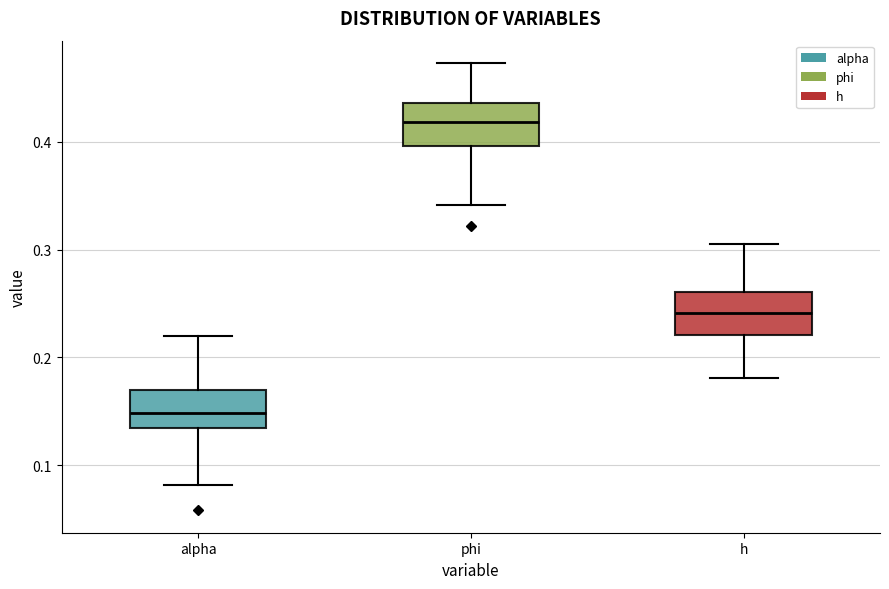

Reading left to right, transcribe this box plot: for each box, give where its median line is, the range the box spans, and where its two whiskers end, as read against the y-axis. The values are not printed on the chart, so give them approximately, as read against the axis.

alpha: median 0.15, box 0.13 to 0.17, whiskers 0.08 to 0.22
phi: median 0.42, box 0.40 to 0.44, whiskers 0.34 to 0.47
h: median 0.24, box 0.22 to 0.26, whiskers 0.18 to 0.31